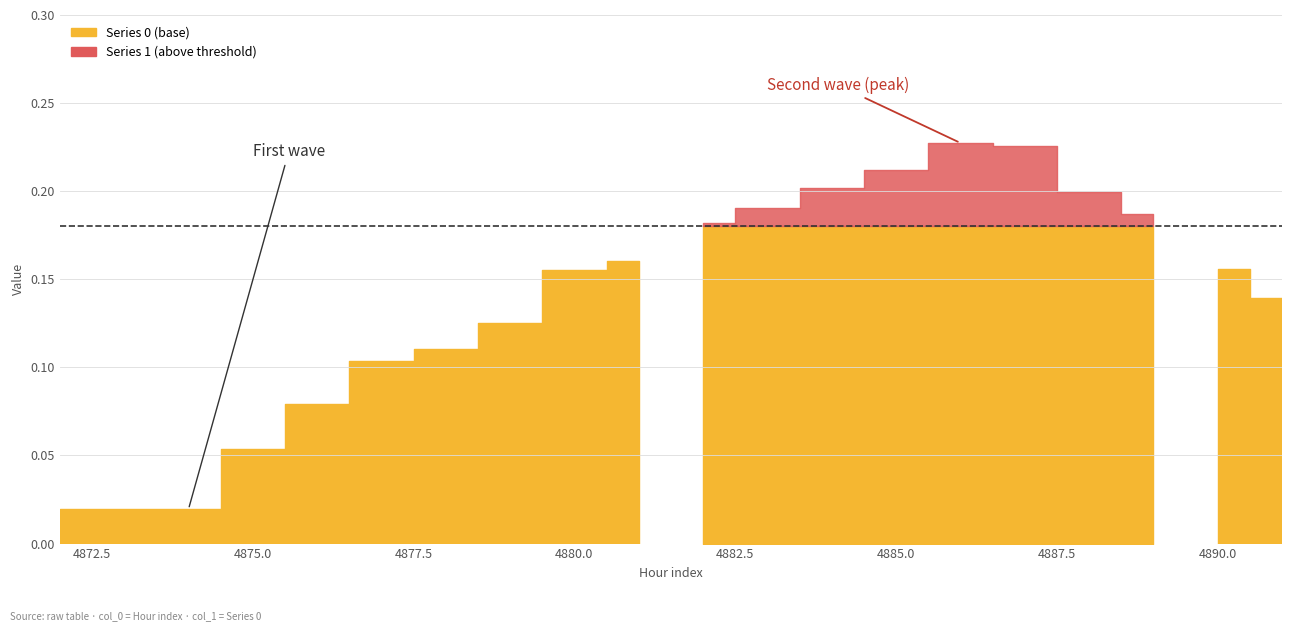

Is it true that 4 equals 0.0 at 4872?

True